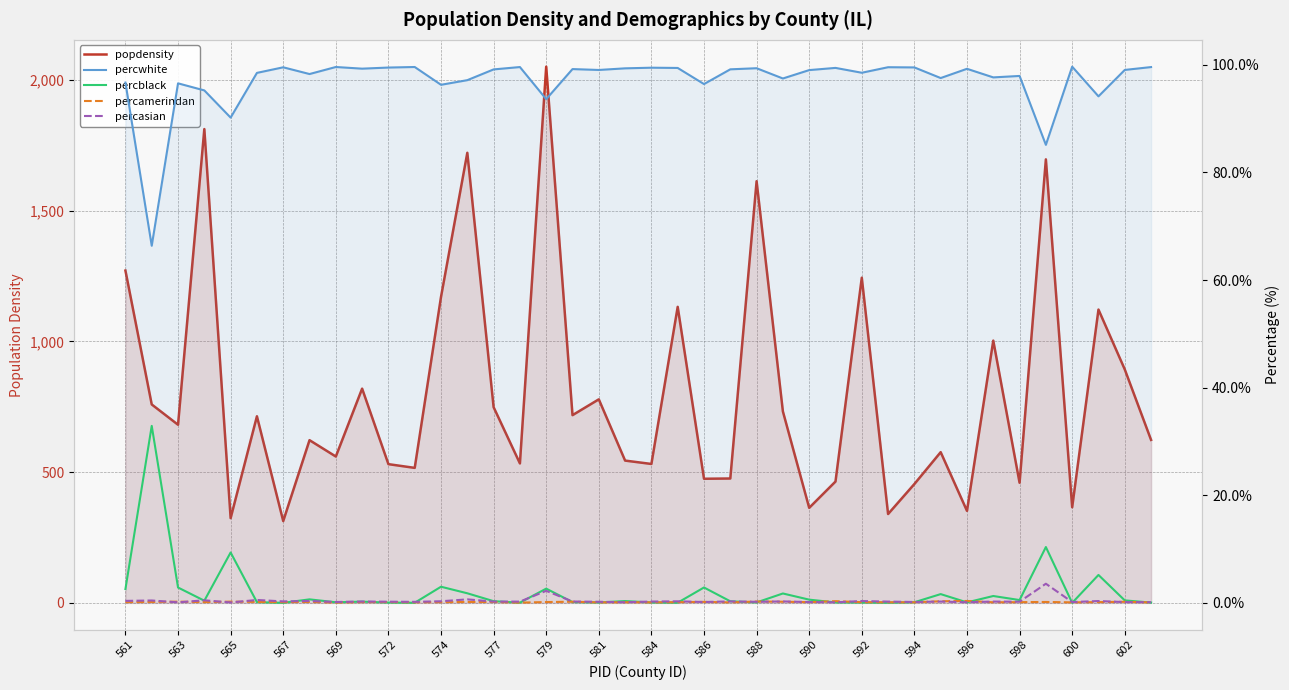

What value does the percasian series have at 588?

0.2